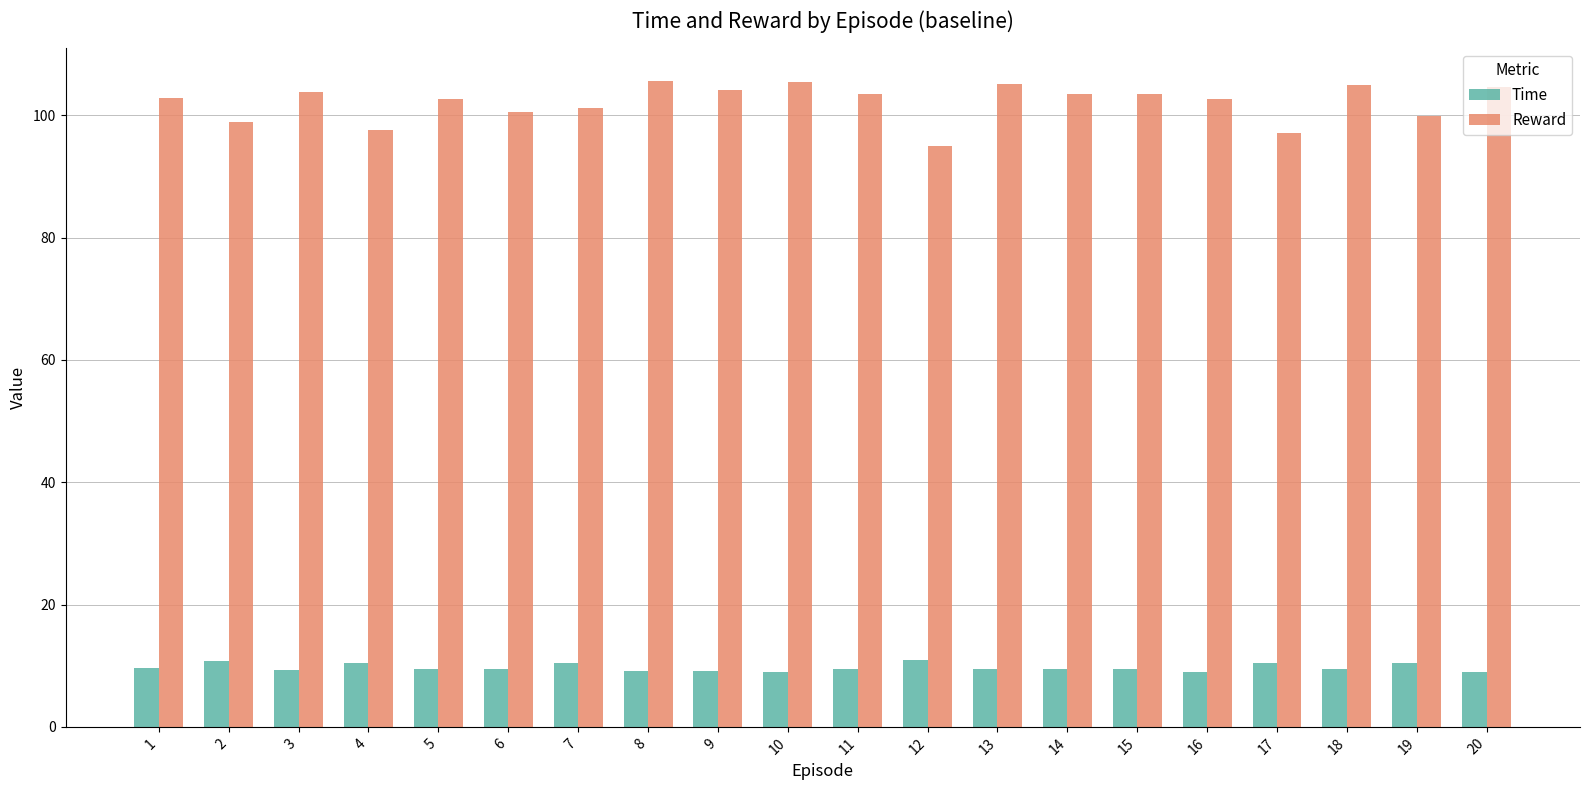

What is the maximum value for Time?

10.9